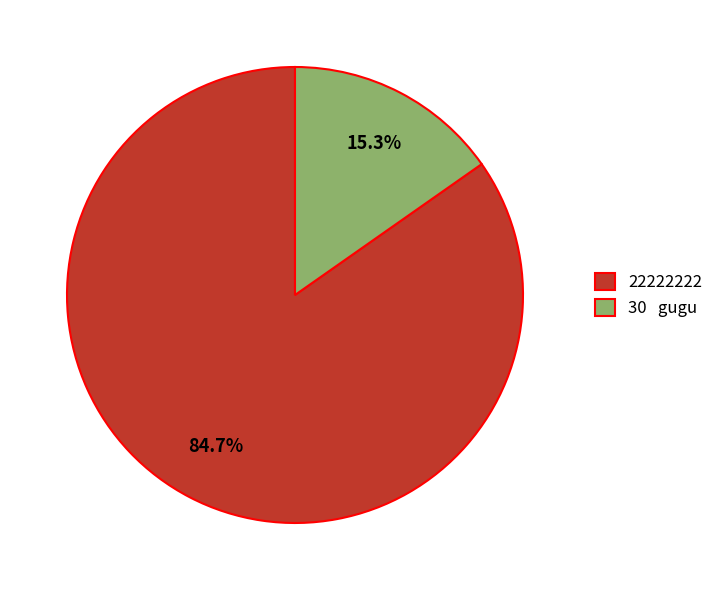

How many slices are in this pie chart?

2